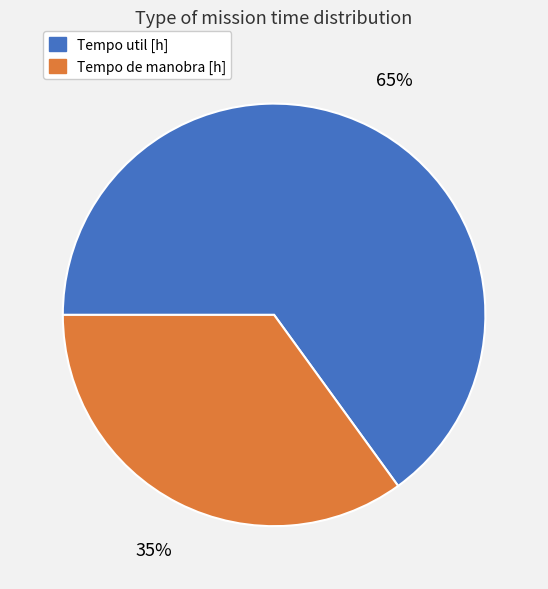

To the nearest percent, what is the average slice percentage?

50%